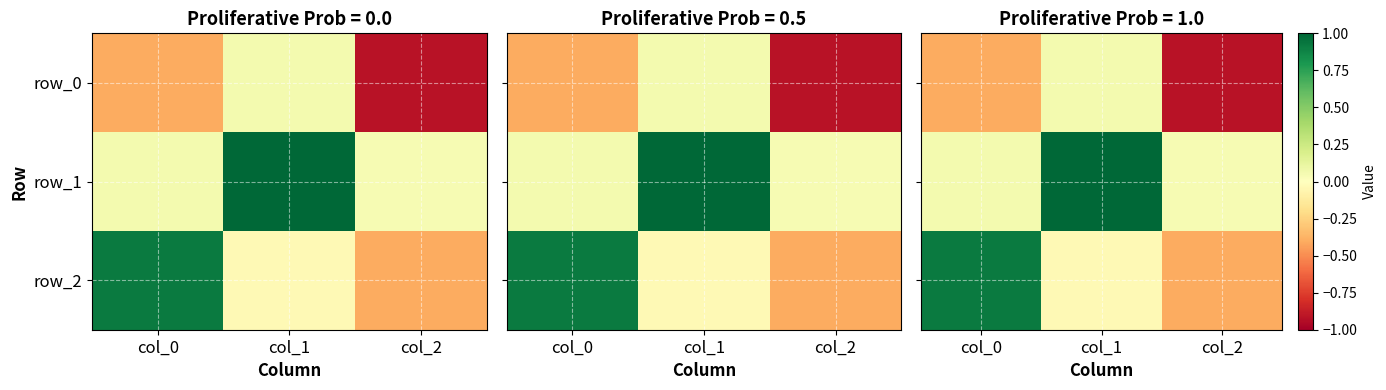

Rank the categories by row_1 value from lowest to highest.

col_2, col_0, col_1